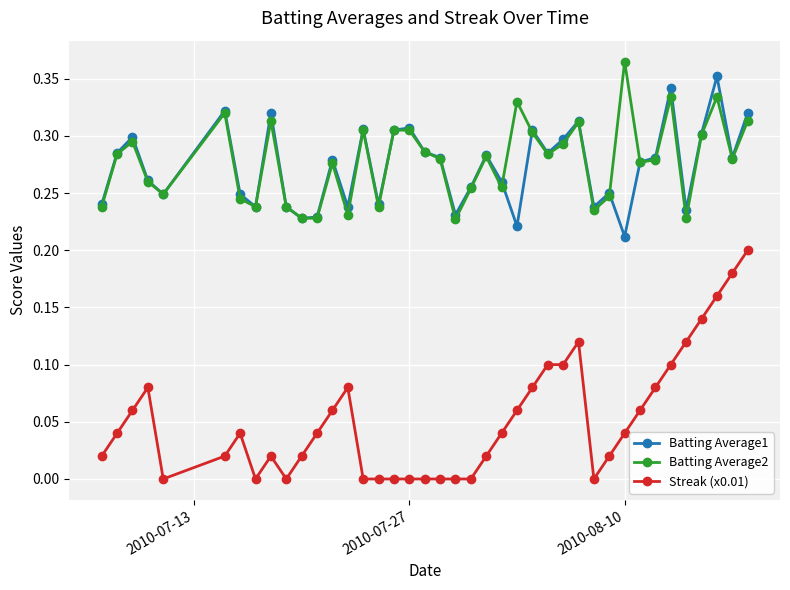

True or false: Batting Average1 has more than 0 interior local peaks.

True